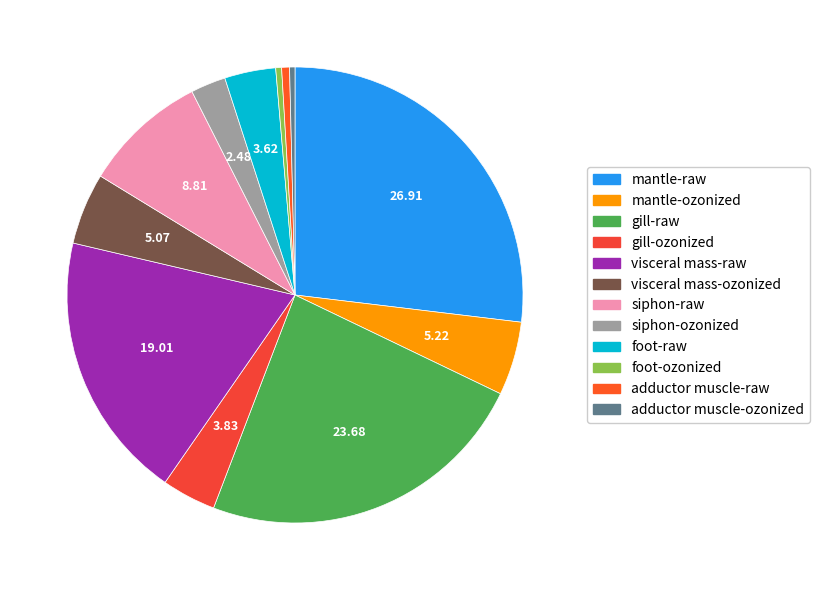

Which slice is the largest?

mantle-raw